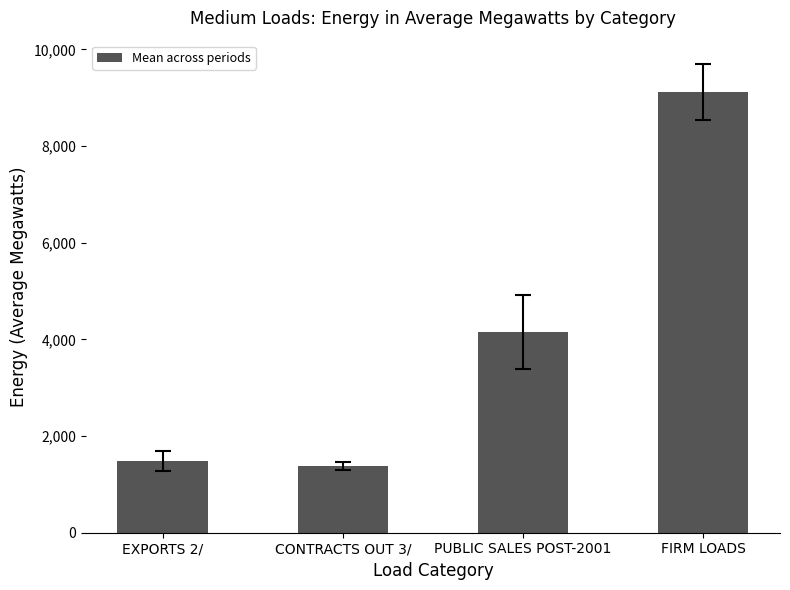

Which category has the highest value across all series?

FIRM LOADS